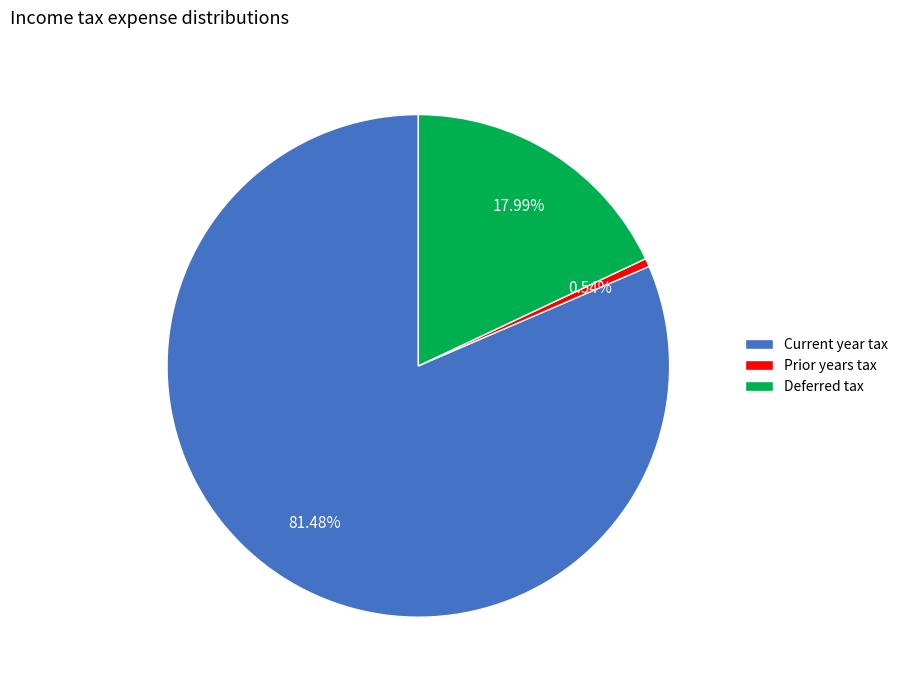

Is the sum of Prior years tax and Deferred tax greater than half?

No